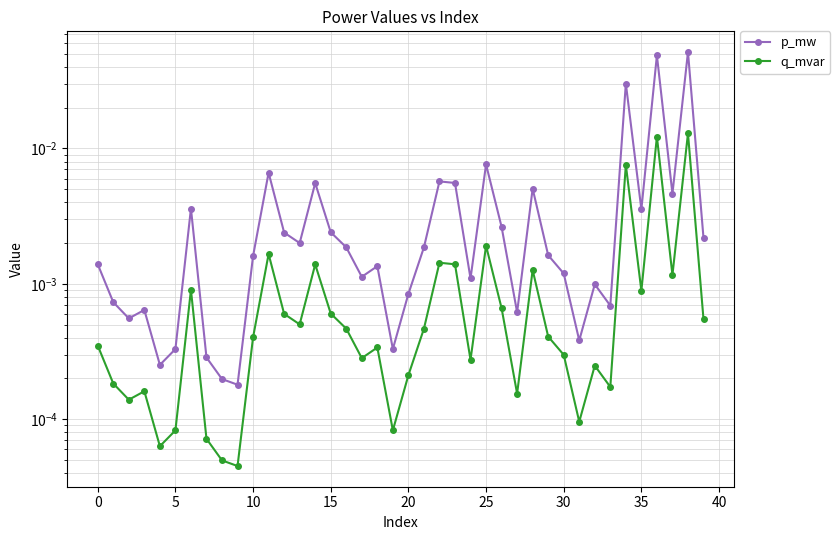

True or false: q_mvar and p_mw intersect in this chart.

False